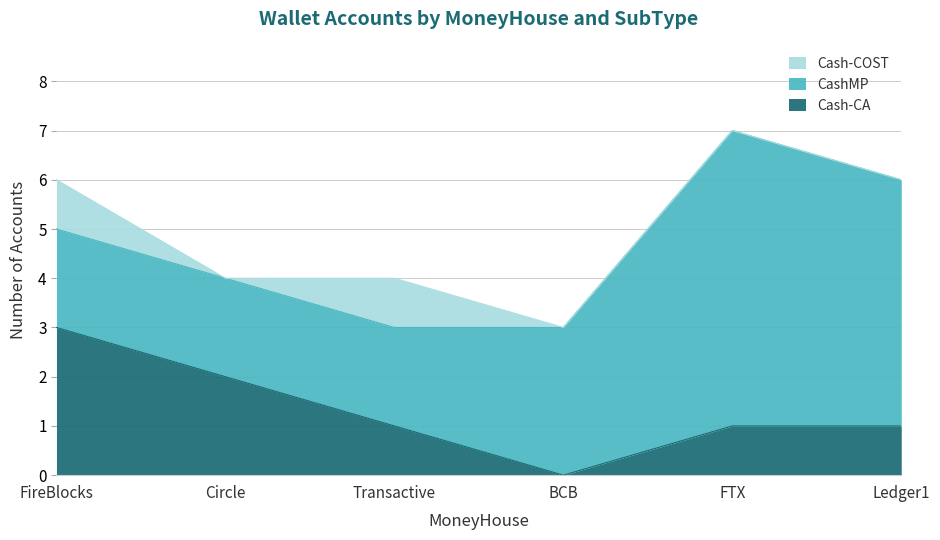

What is the spread (max minus min) of values at BCB?

3